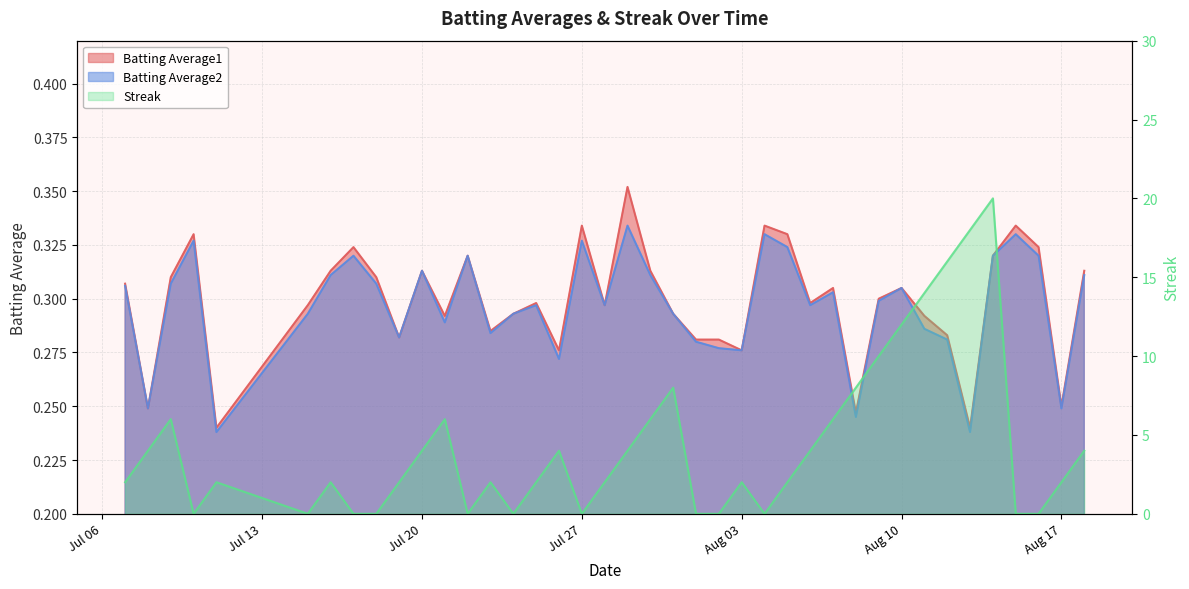

True or false: Batting Average1 and Batting Average2 cross at least once.

False